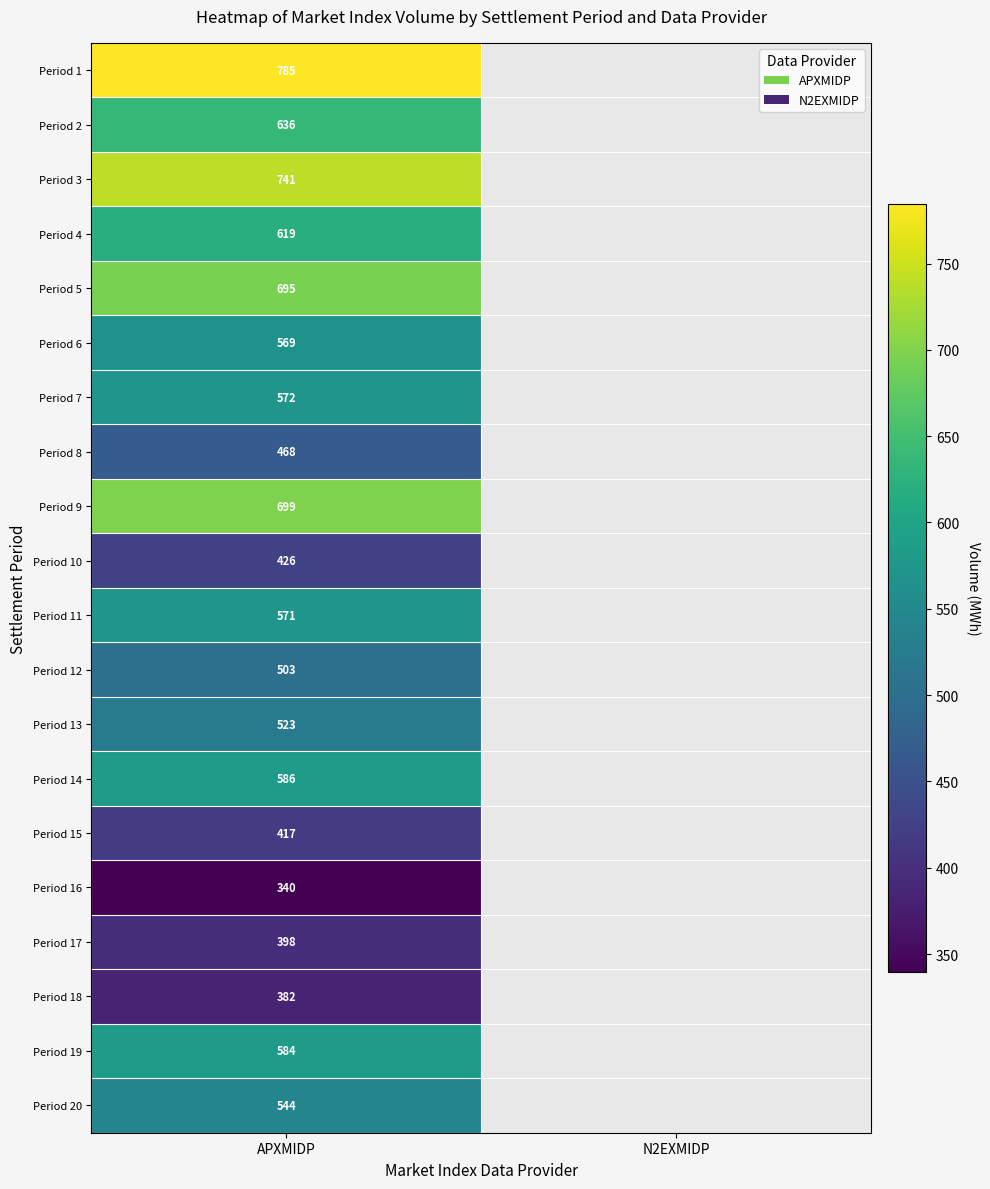

What is the spread (max minus min) of values at APXMIDP?

445